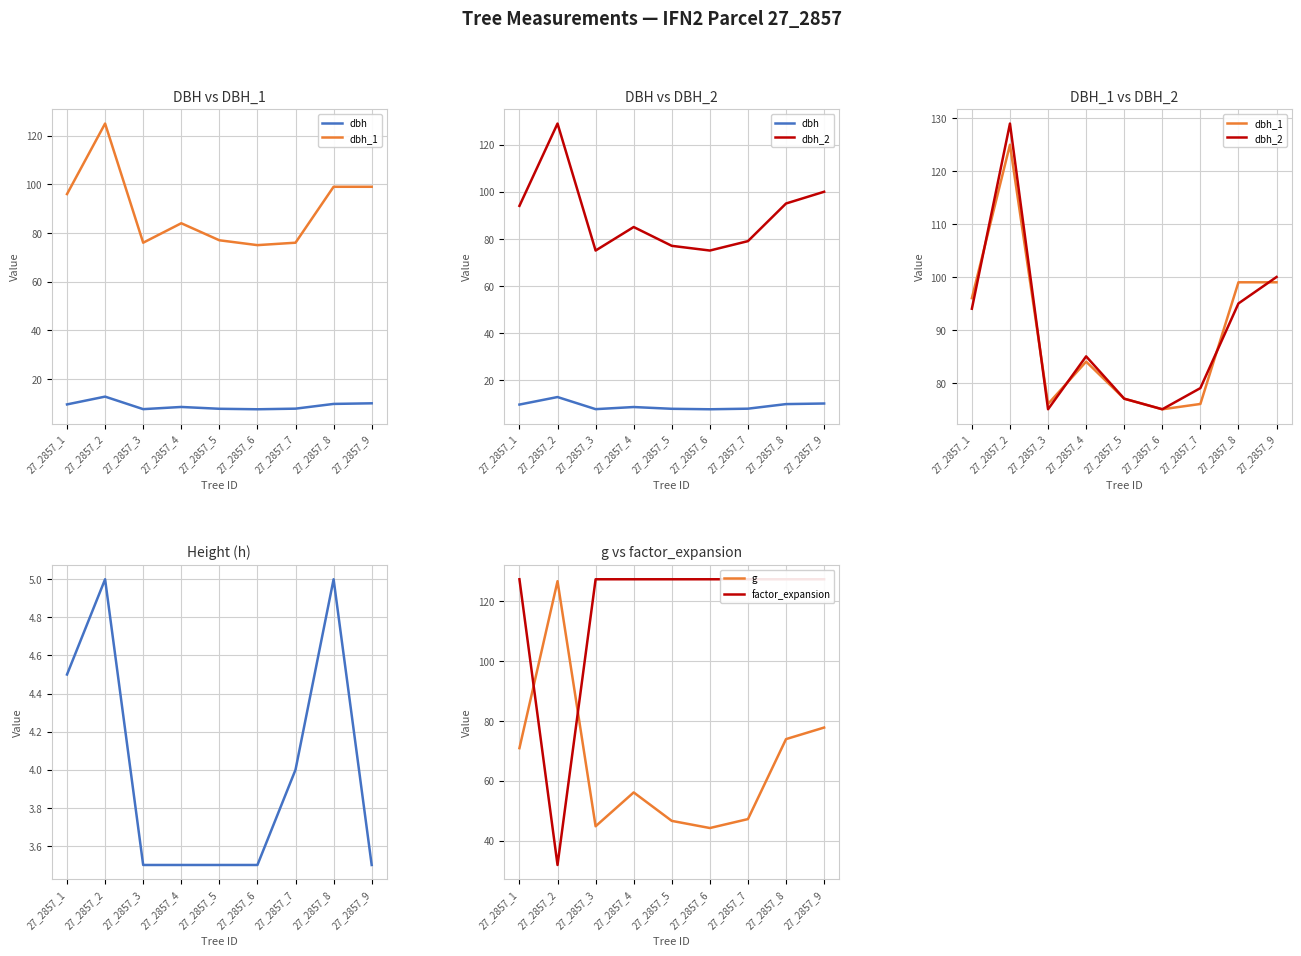

At how many categories does at least one series exceed 106?

9